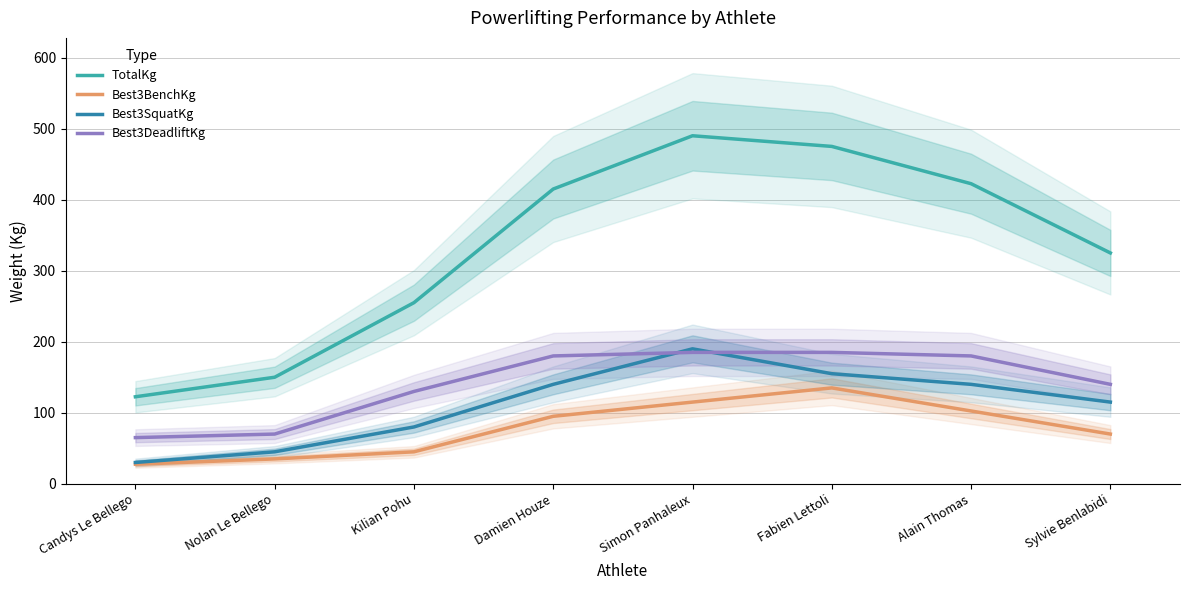

At how many categories does at least one series exceed 234?

6